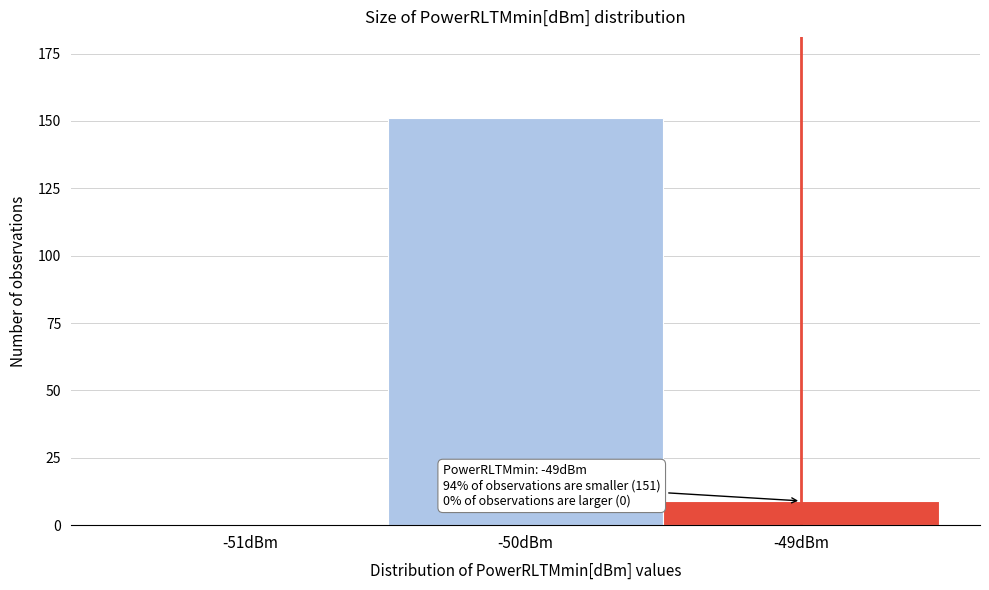

Reading left to right, what are all the values shown in this chart?

-51dBm=0	-50dBm=151	-49dBm=9